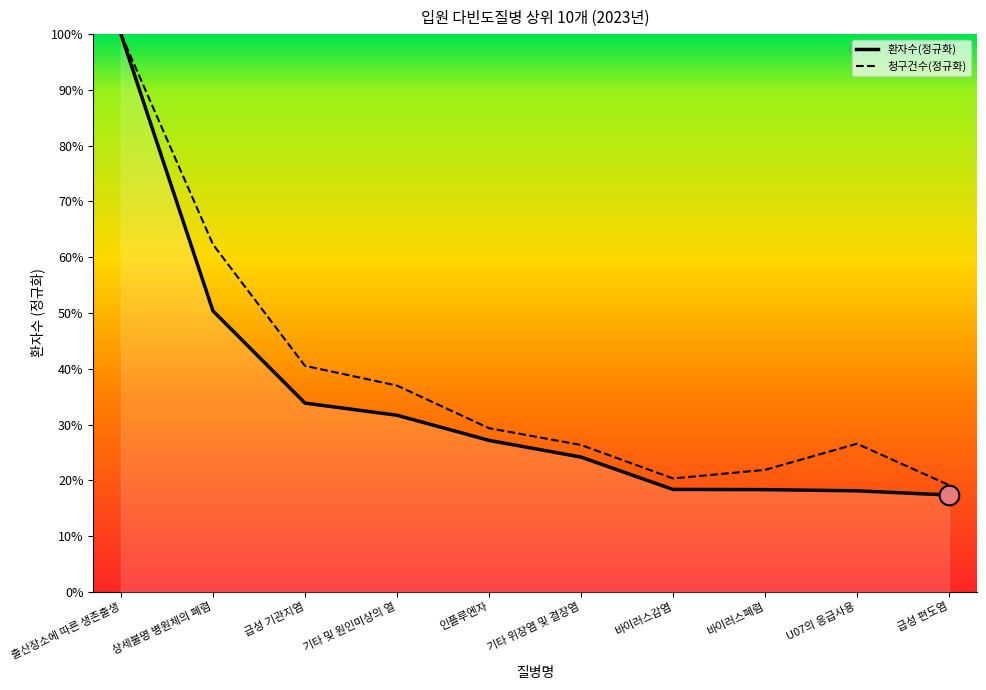

At which category is the sum across all series the highest?

출산장소에 따른 생존출생